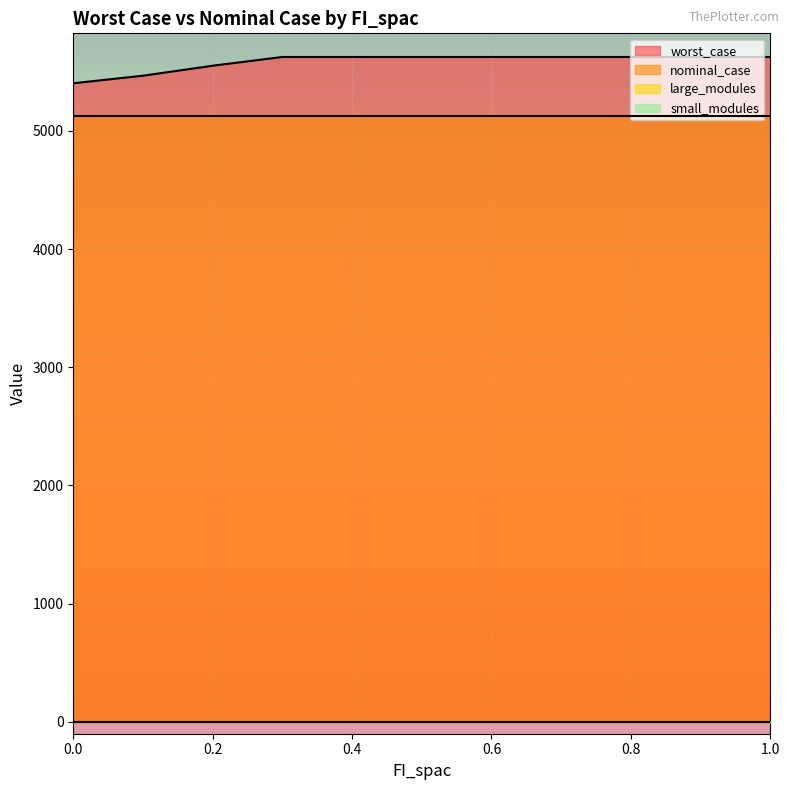

Is it true that nominal_case equals 7273.2 at 0.1?

False